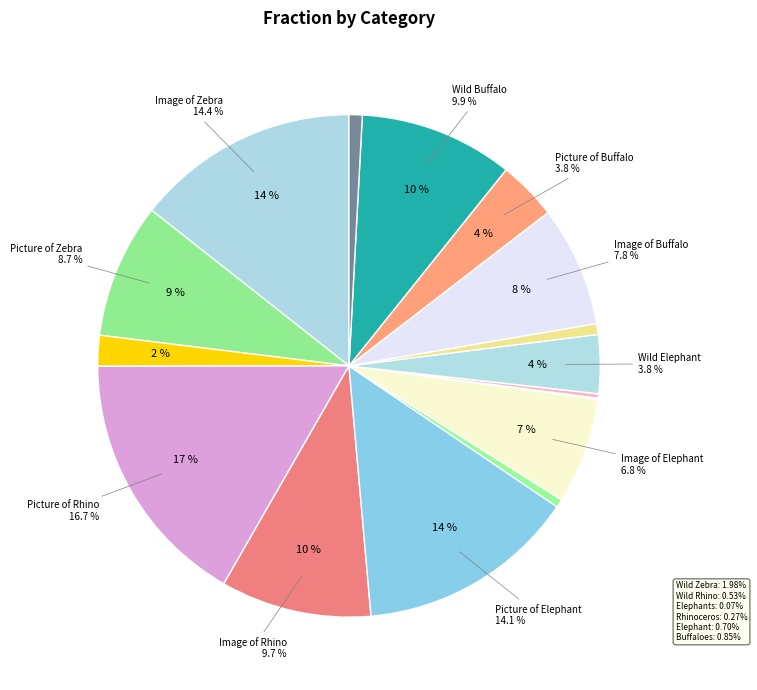

Rank the categories by value from lowest to highest.

Elephants, Rhinoceros, Wild Rhino, Elephant, Buffaloes, Wild Zebra, Wild Elephant, Picture of Buffalo, Image of Elephant, Image of Buffalo, Picture of Zebra, Image of Rhino, Wild Buffalo, Picture of Elephant, Image of Zebra, Picture of Rhino